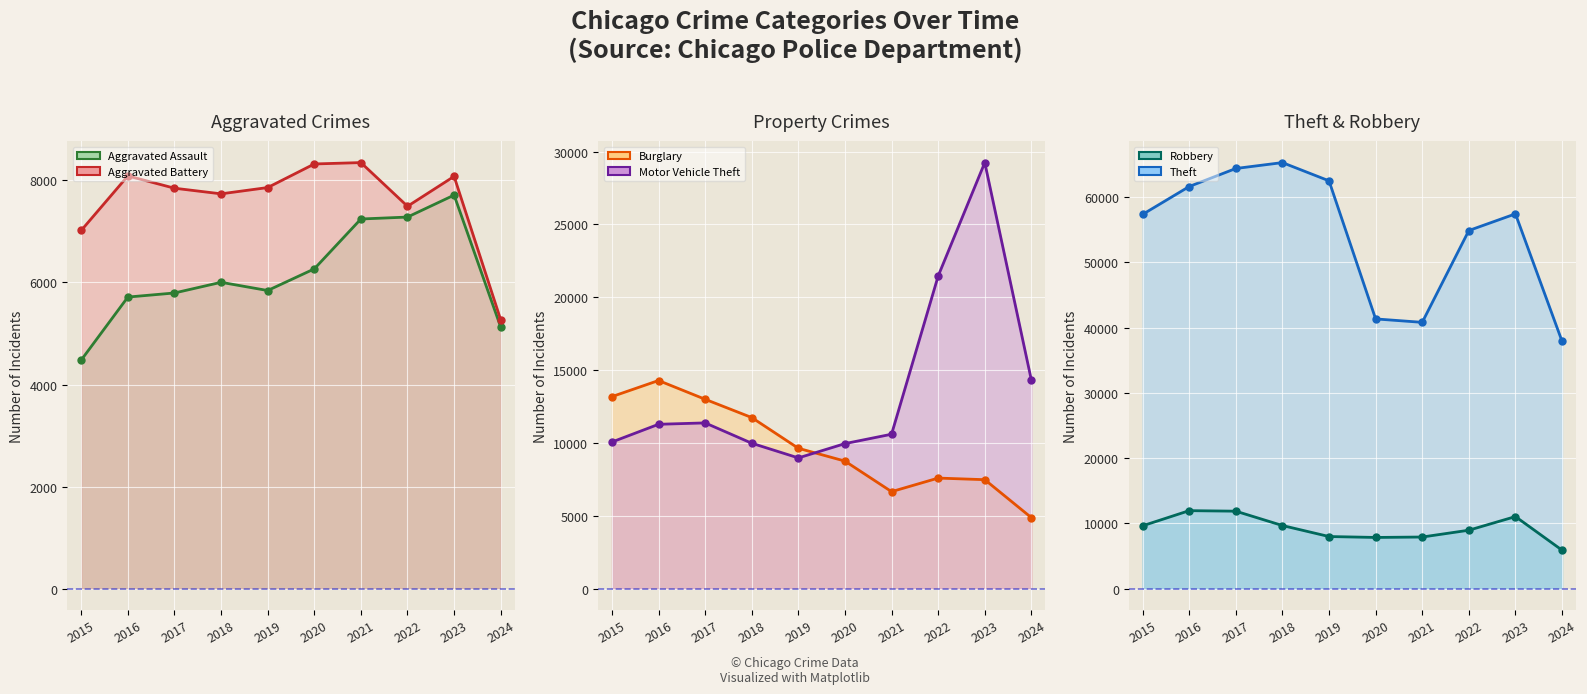

What is the value of the Motor Vehicle Theft point at the 3rd from the left?

11380